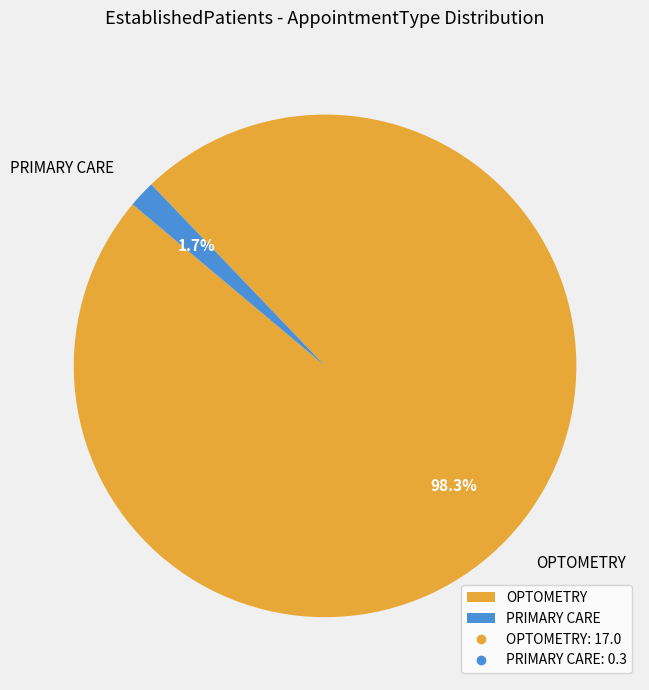

What percentage do PRIMARY CARE and OPTOMETRY together represent?

100.0%